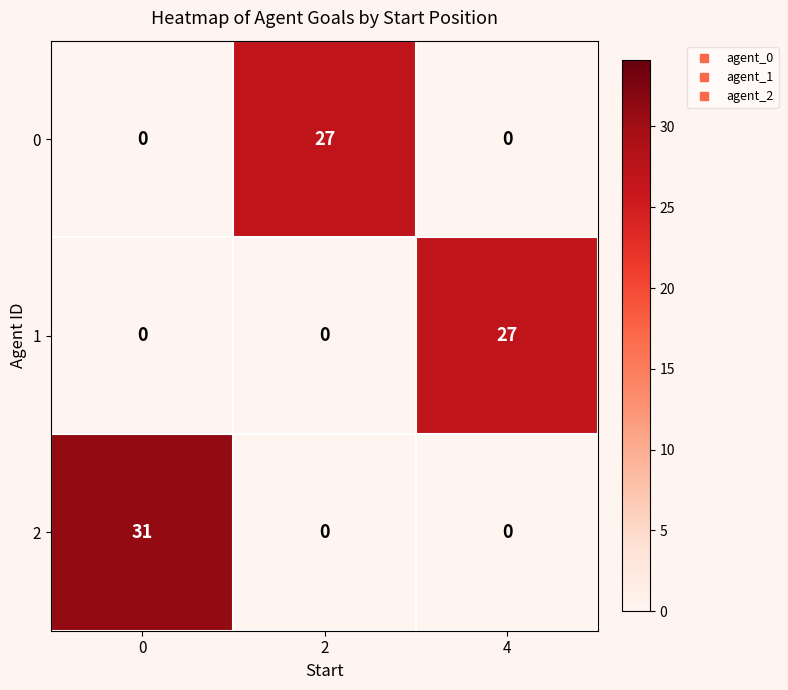

True or false: 0 has a value of 27 at 2.

True